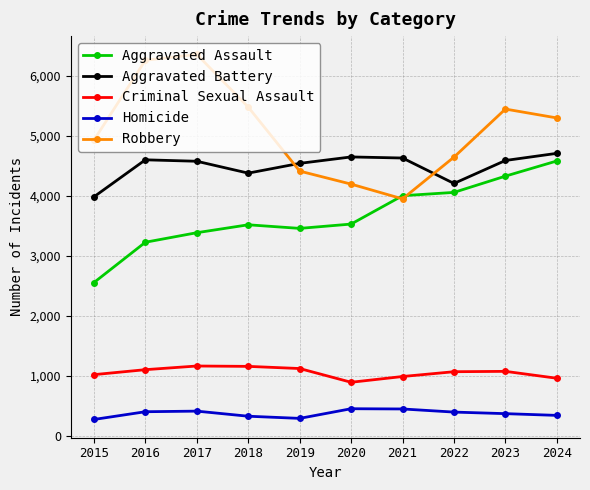

What is the total value across all series at 2022?

14371